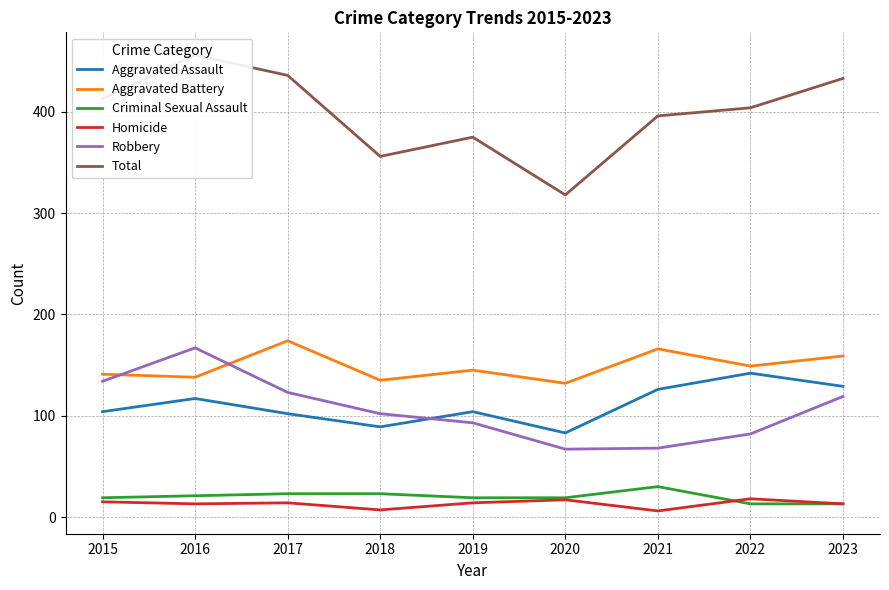

What is the smallest value displayed?

6